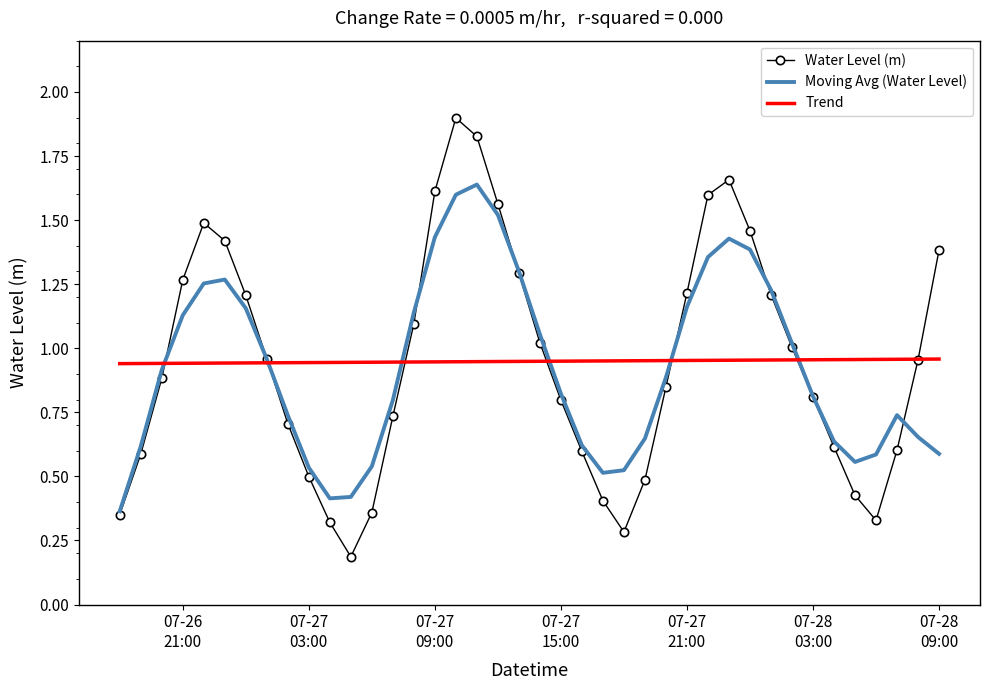

What is the greatest value displayed?

1.9